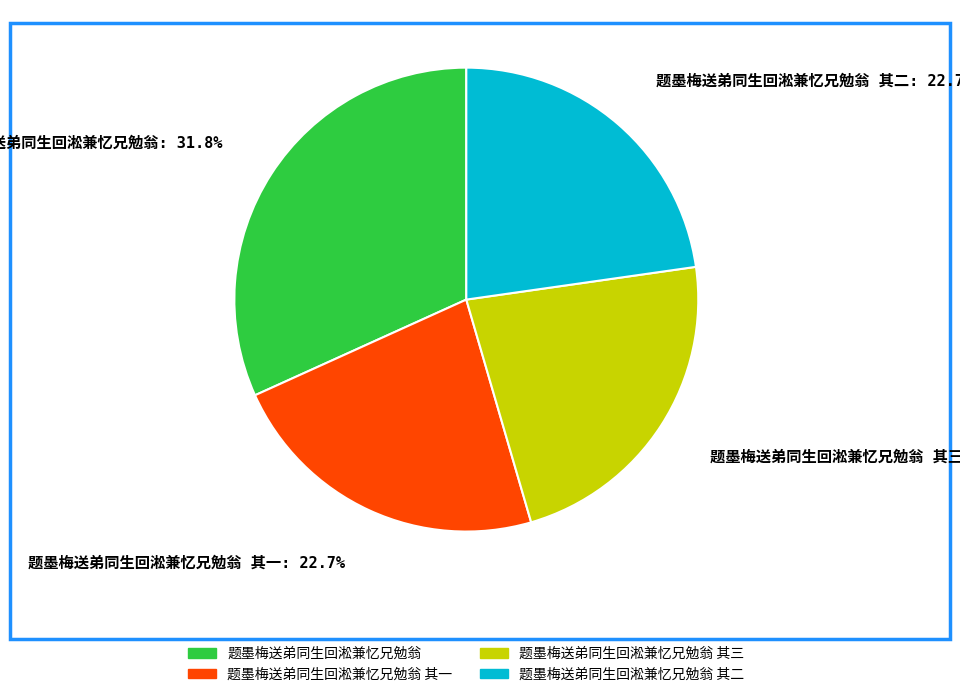

Is there a majority slice in this chart?

No